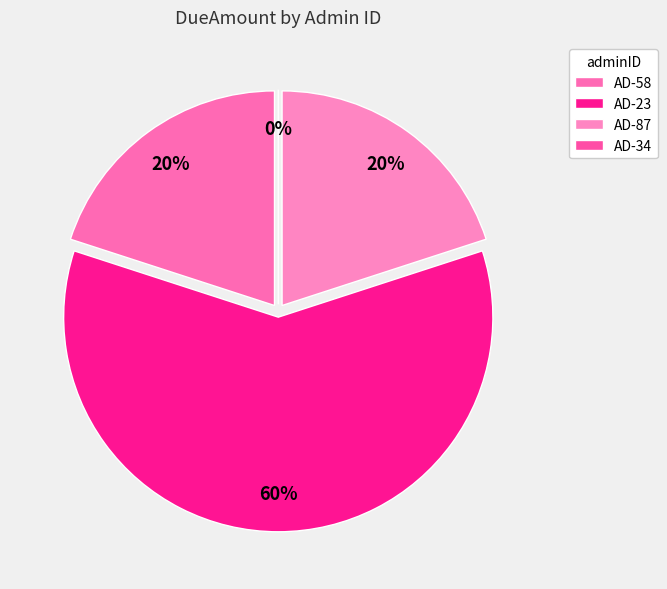

Does any single category account for the majority?

Yes